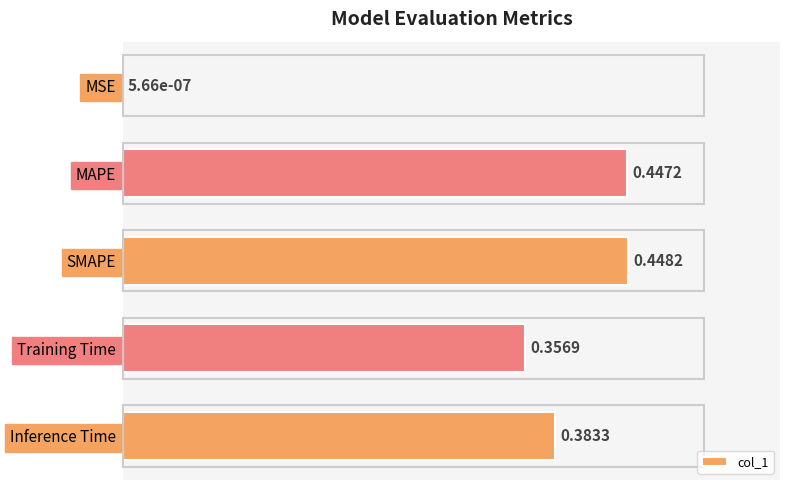

What is the change in value from MSE to SMAPE?

+0.4